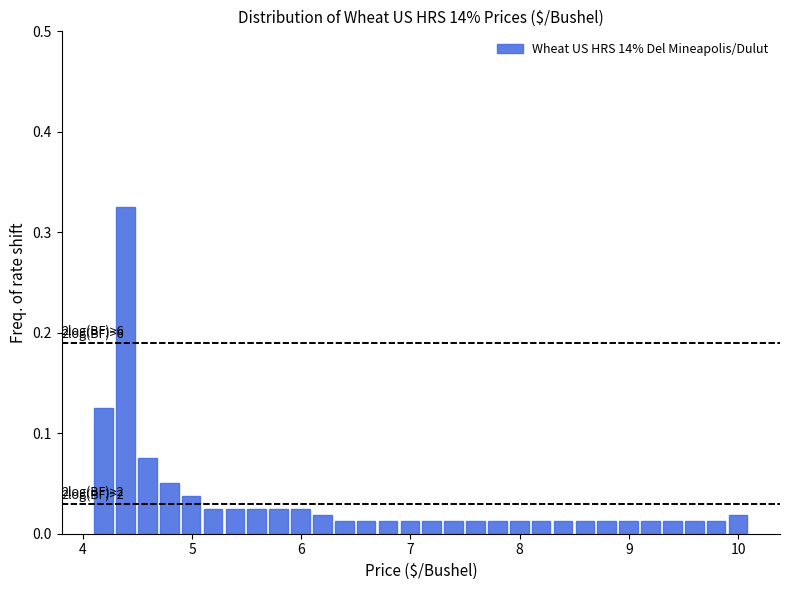

Read against the x-axis, roughly where is the centre of the tallest bar?

4.4